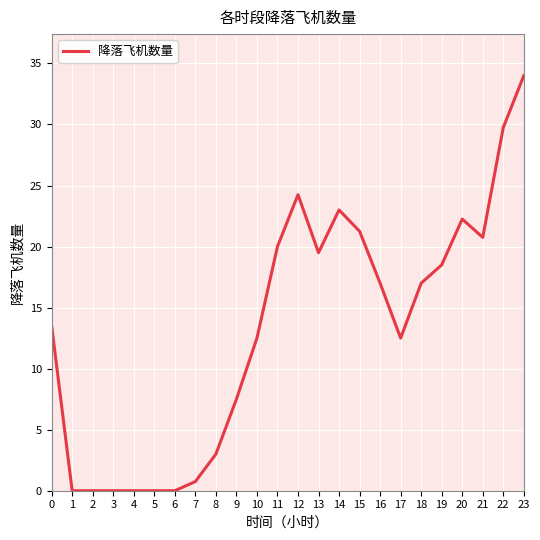

What is the difference between the values at 23 and 10?

21.5